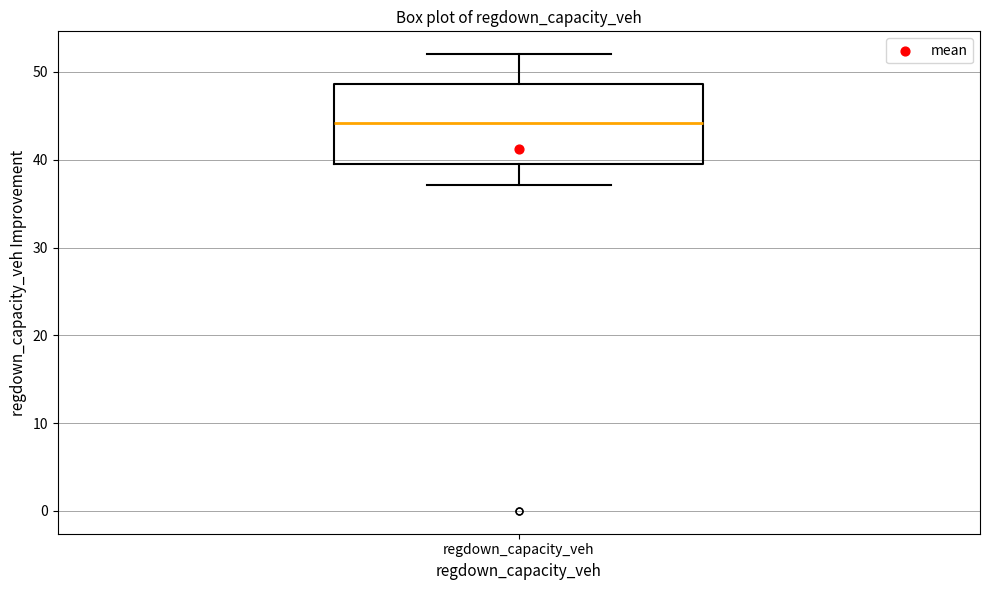

Read this box plot against the y-axis: the position of the median line, the range covered by the box, and the ends of both whiskers. The values are not printed on the chart, so give them approximately, as read against the axis.

median 44, box 39 to 49, whiskers 37 to 52